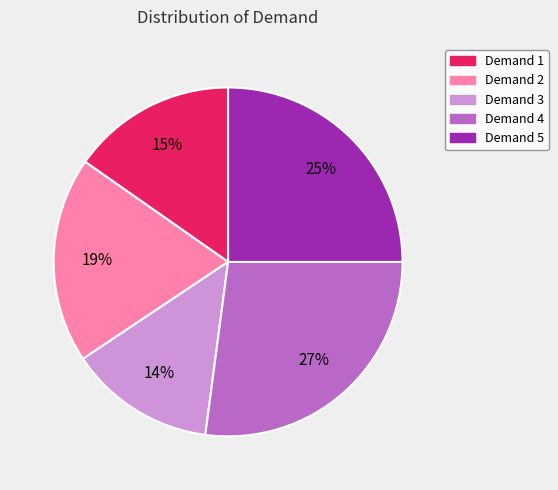

How many slices are in this pie chart?

5